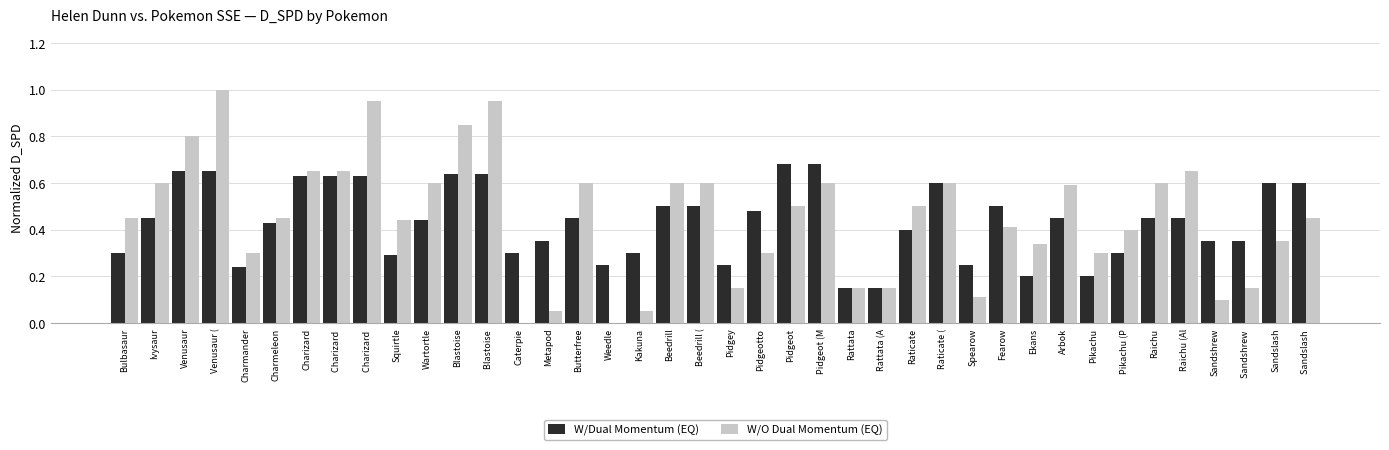

What is the total value across all series at Bulbasaur?

0.8